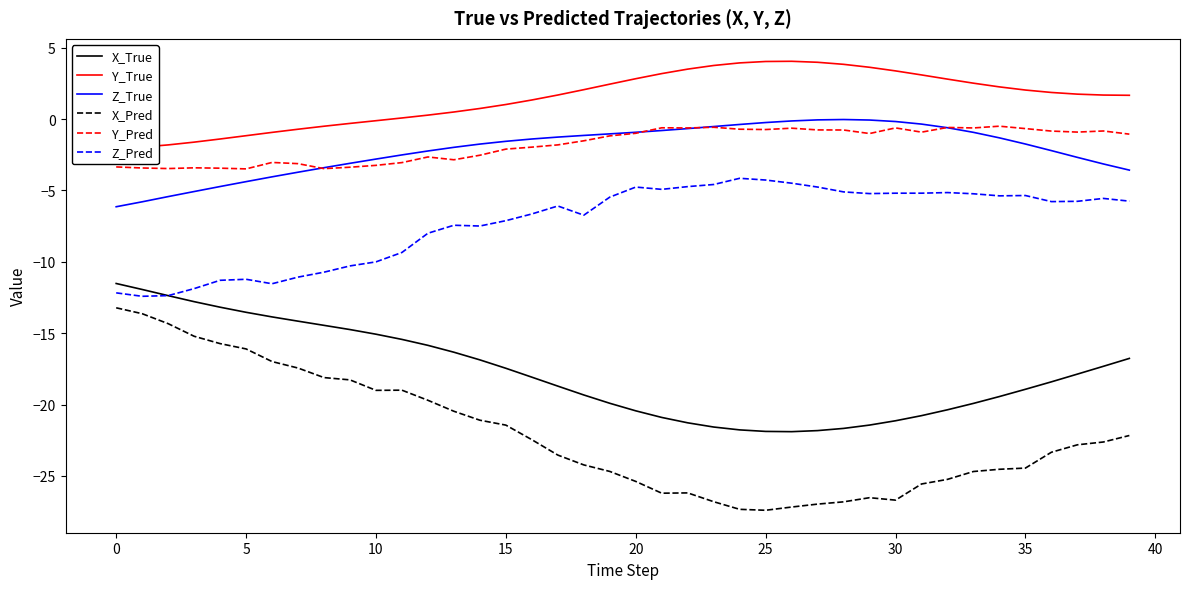

Which series has the largest total across all categories?

Y_True